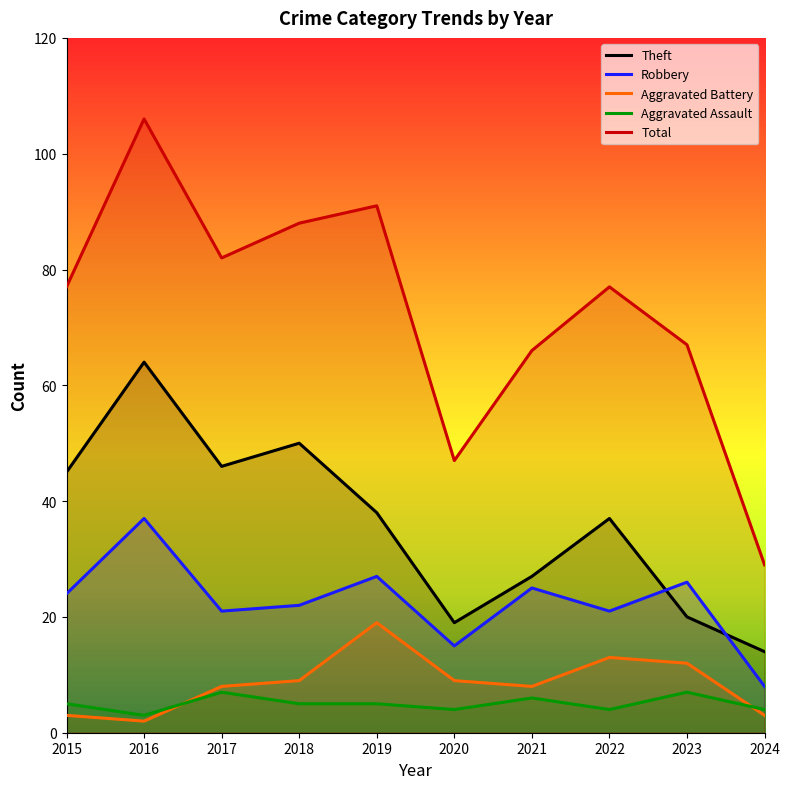

Reading left to right, extract all data points from this chart.

Theft: 2015=45	2016=64	2017=46	2018=50	2019=38	2020=19	2021=27	2022=37	2023=20	2024=14
Robbery: 2015=24	2016=37	2017=21	2018=22	2019=27	2020=15	2021=25	2022=21	2023=26	2024=8
Aggravated Battery: 2015=3	2016=2	2017=8	2018=9	2019=19	2020=9	2021=8	2022=13	2023=12	2024=3
Aggravated Assault: 2015=5	2016=3	2017=7	2018=5	2019=5	2020=4	2021=6	2022=4	2023=7	2024=4
Total: 2015=77	2016=106	2017=82	2018=88	2019=91	2020=47	2021=66	2022=77	2023=67	2024=29